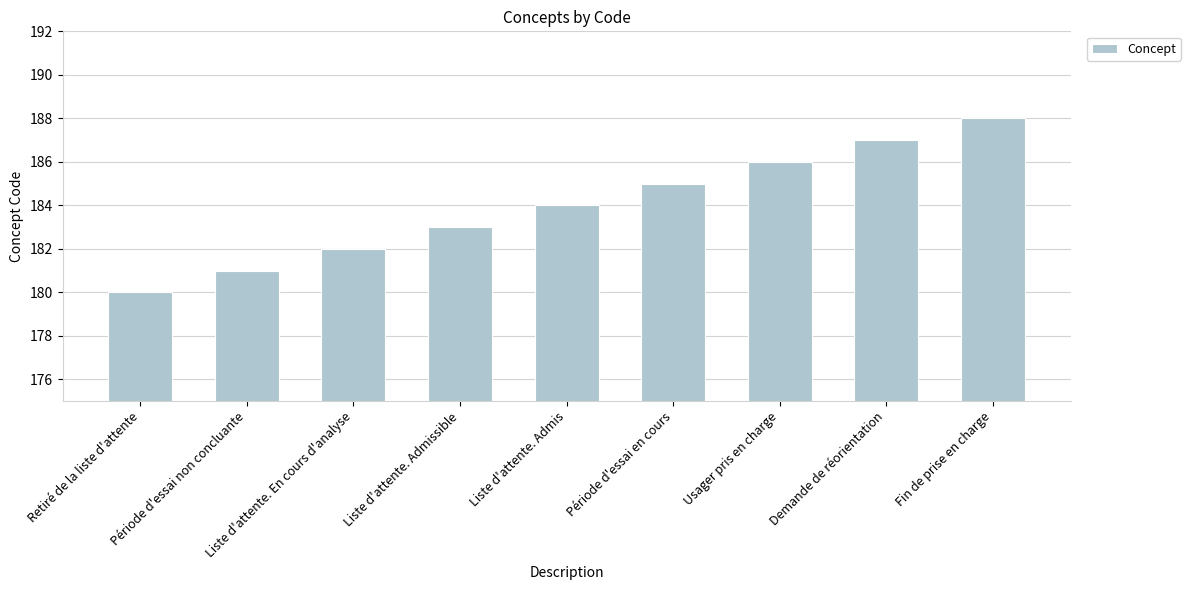

What is the difference between the values at Liste d'attente. Admis and Liste d'attente. En cours d'analyse?

2